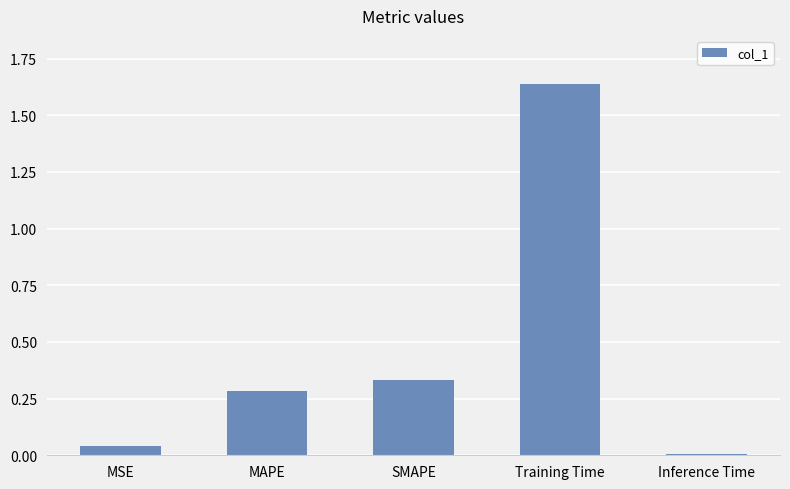

What is the sum of all values?

2.3